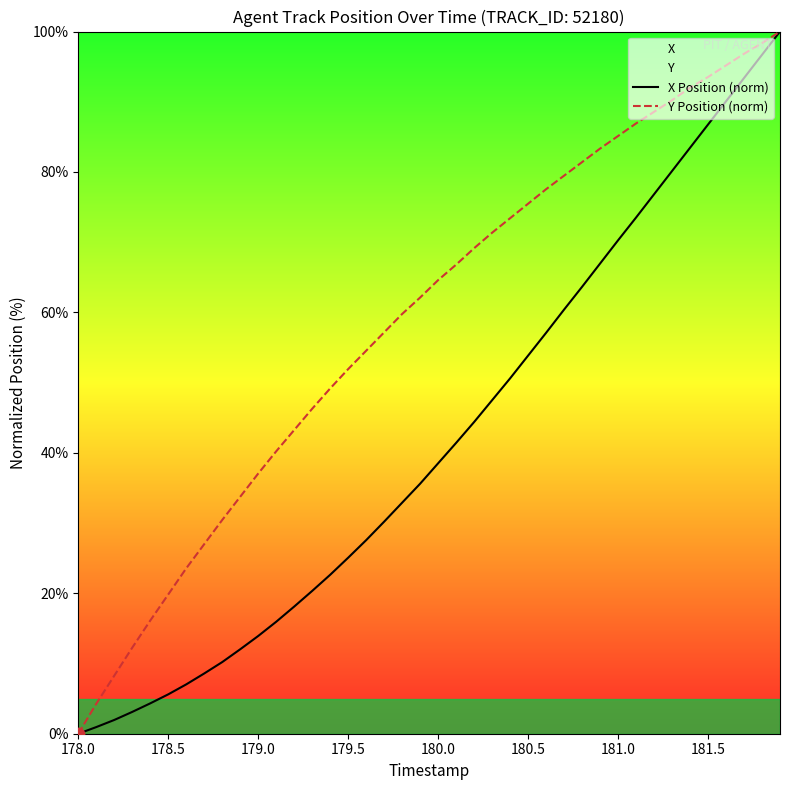

What are all the series names shown in the legend?

X Position (norm), Y Position (norm)